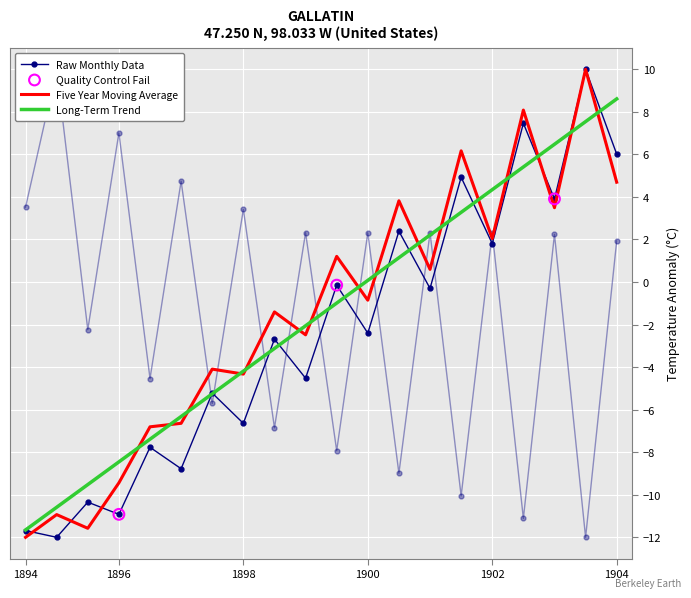

What is the total value across all series at 8?

-10.9